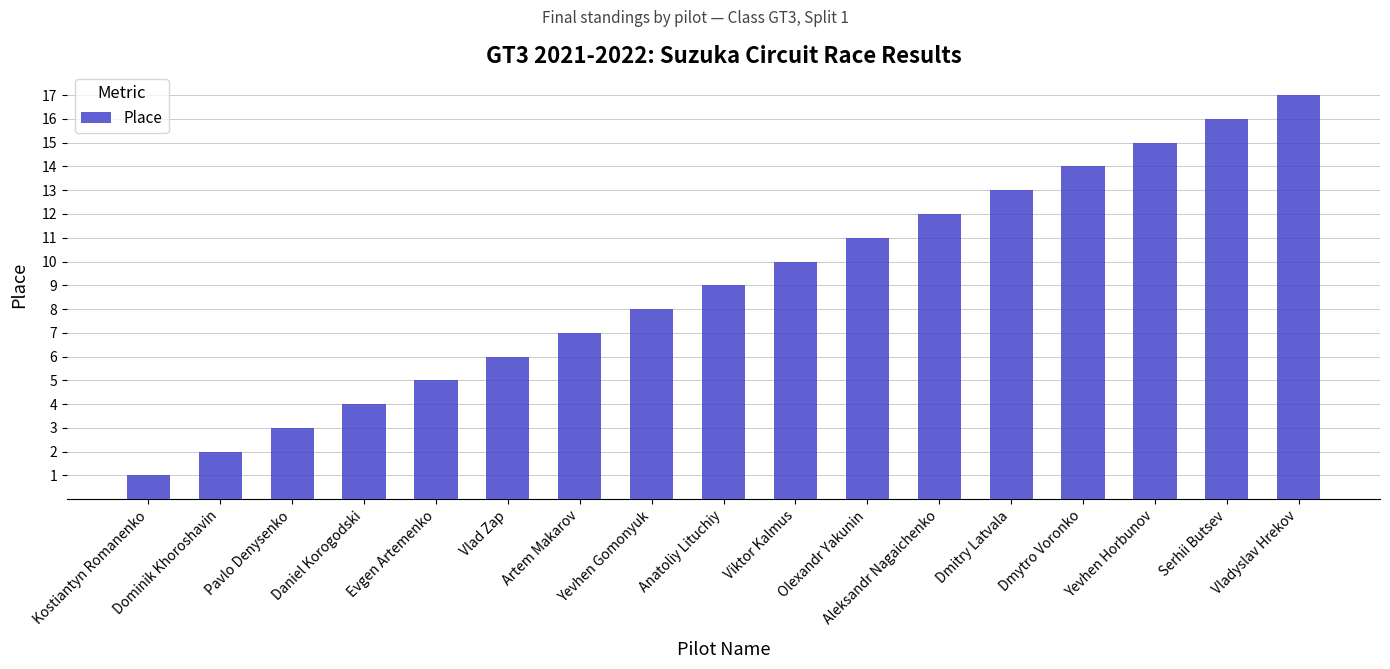

Rank the categories by value from lowest to highest.

Kostiantyn Romanenko, Dominik Khoroshavin, Pavlo Denysenko, Daniel Korogodski, Evgen Artemenko, Vlad Zap, Artem Makarov, Yevhen Gomonyuk, Anatoliy Lituchiy, Viktor Kalmus, Olexandr Yakunin, Aleksandr Nagaichenko, Dmitry Latvala, Dmytro Voronko, Yevhen Horbunov, Serhii Butsev, Vladyslav Hrekov